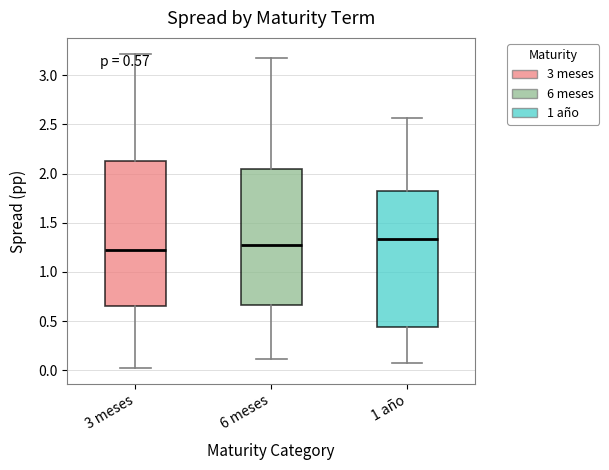

Which box is the tallest, from its lower edge to its upper edge?

3 meses